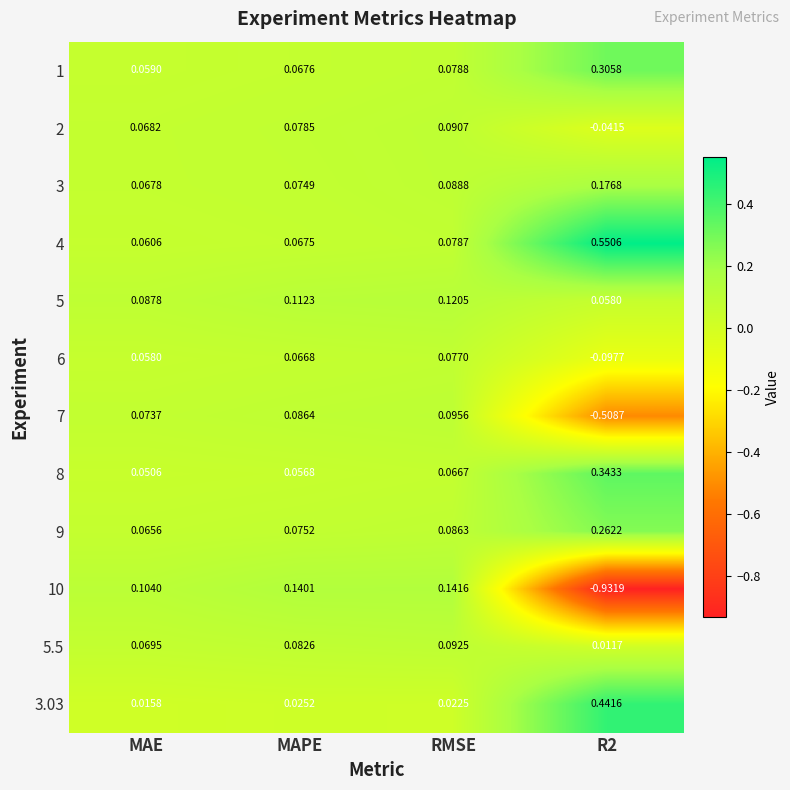

Where does the 6 series first go above 0?

MAE